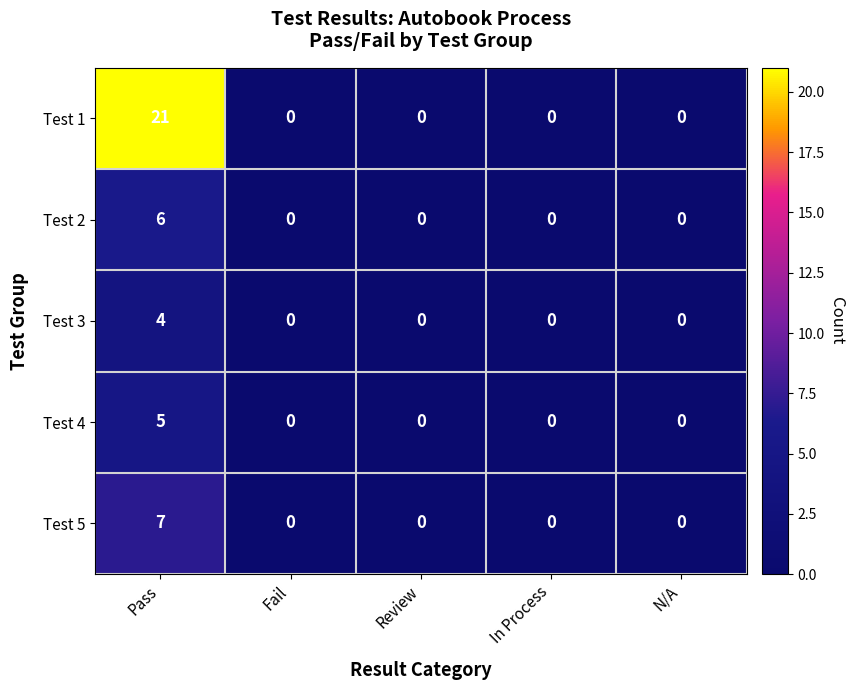

Reading right to left, list all the values displayed in this chart.

Test 1: N/A=0	In Process=0	Review=0	Fail=0	Pass=21
Test 2: N/A=0	In Process=0	Review=0	Fail=0	Pass=6
Test 3: N/A=0	In Process=0	Review=0	Fail=0	Pass=4
Test 4: N/A=0	In Process=0	Review=0	Fail=0	Pass=5
Test 5: N/A=0	In Process=0	Review=0	Fail=0	Pass=7